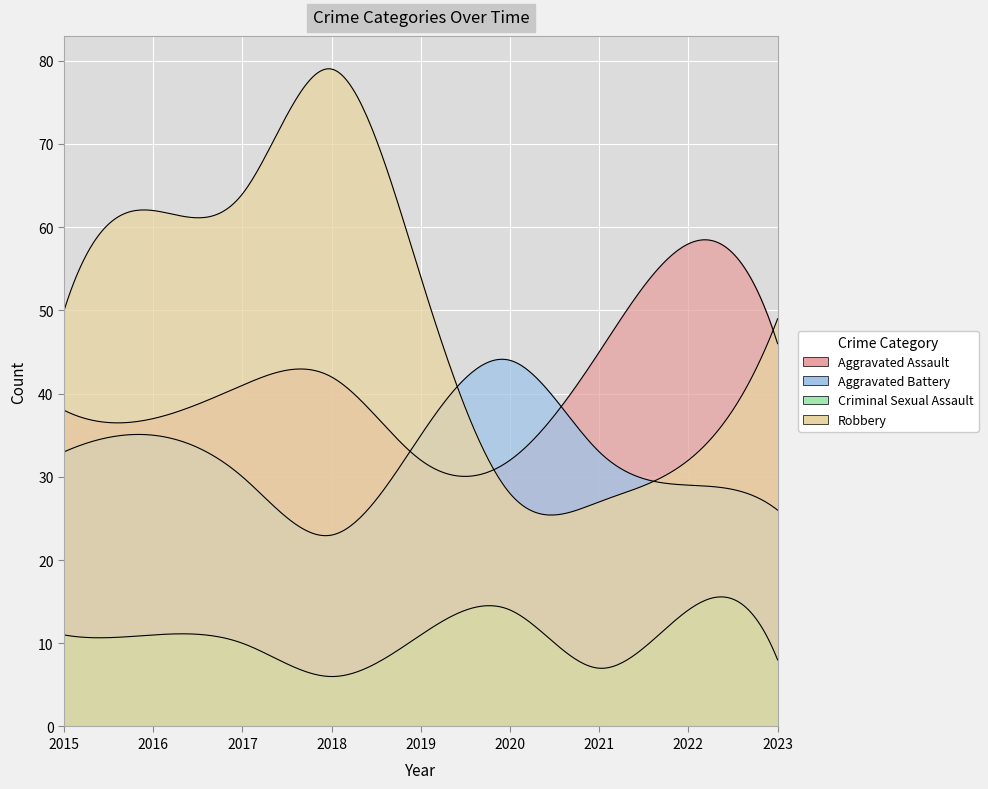

Reading left to right, list all the values displayed in this chart.

Aggravated Assault: 38	37	41	42	32	32	45	58	46
Aggravated Battery: 33	35	30	23	35	44	33	29	26
Criminal Sexual Assault: 11	11	10	6	11	14	7	14	8
Robbery: 50	62	64	79	54	28	27	32	49